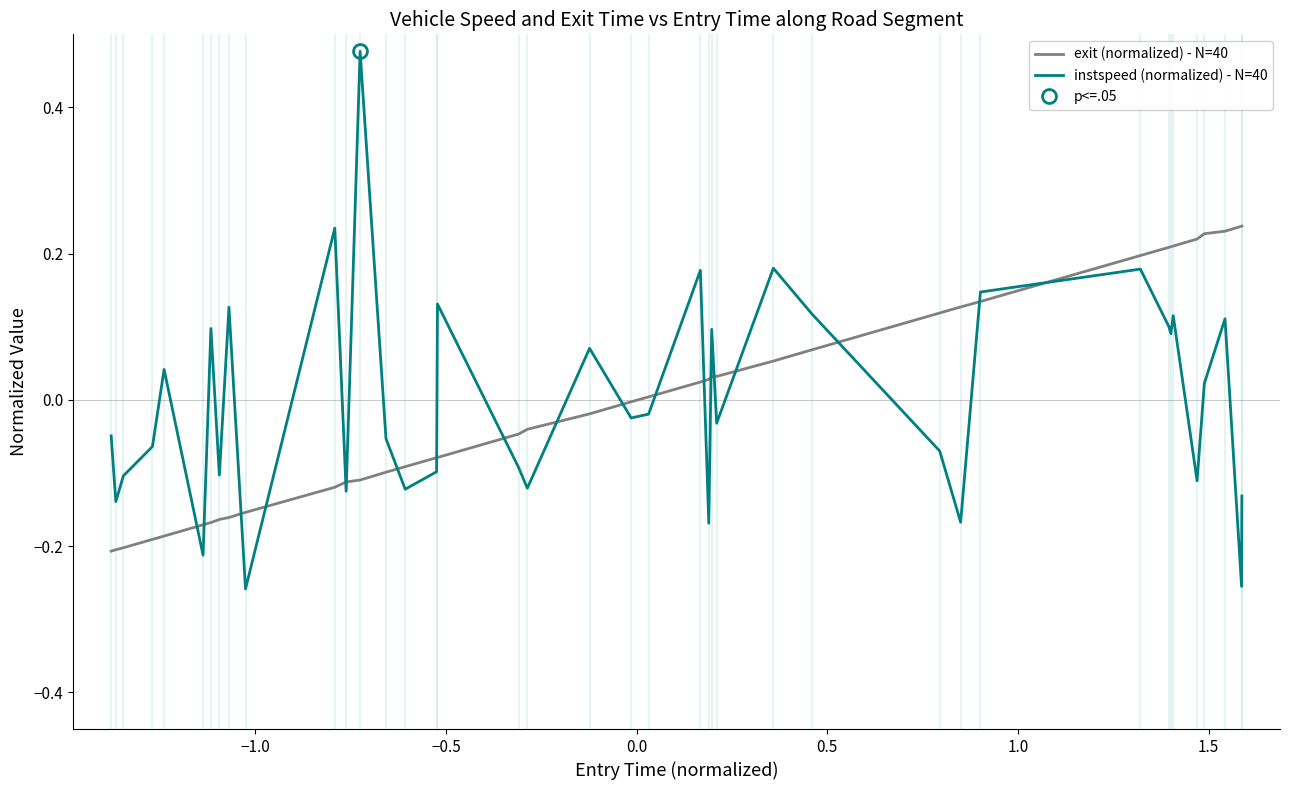

What are all the series names shown in the legend?

exit (normalized) - N=40, instspeed (normalized) - N=40